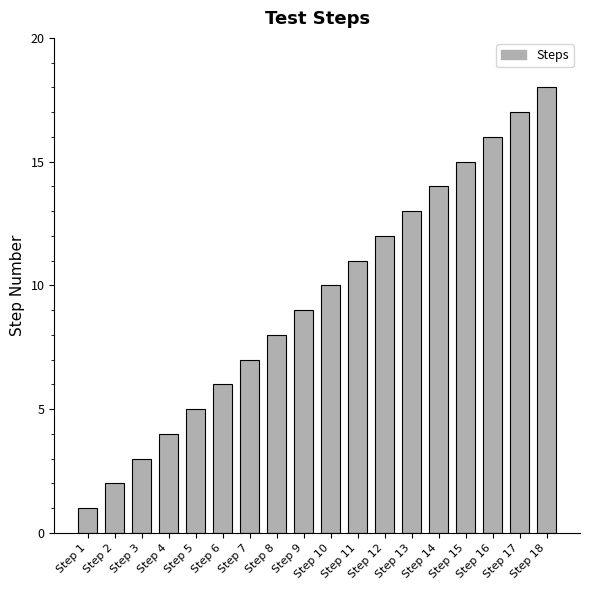

What is the average value?

10